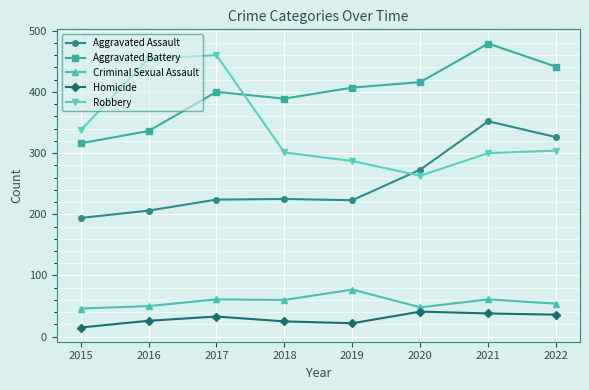

What value does the Aggravated Battery series have at 2016?

336